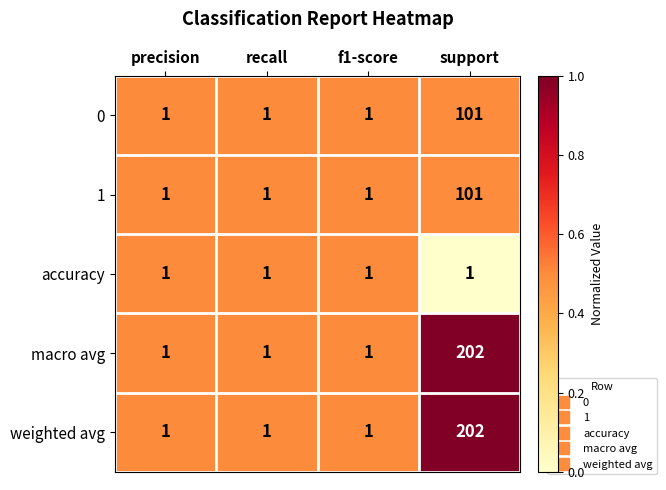

What is the maximum value shown in the chart?

202